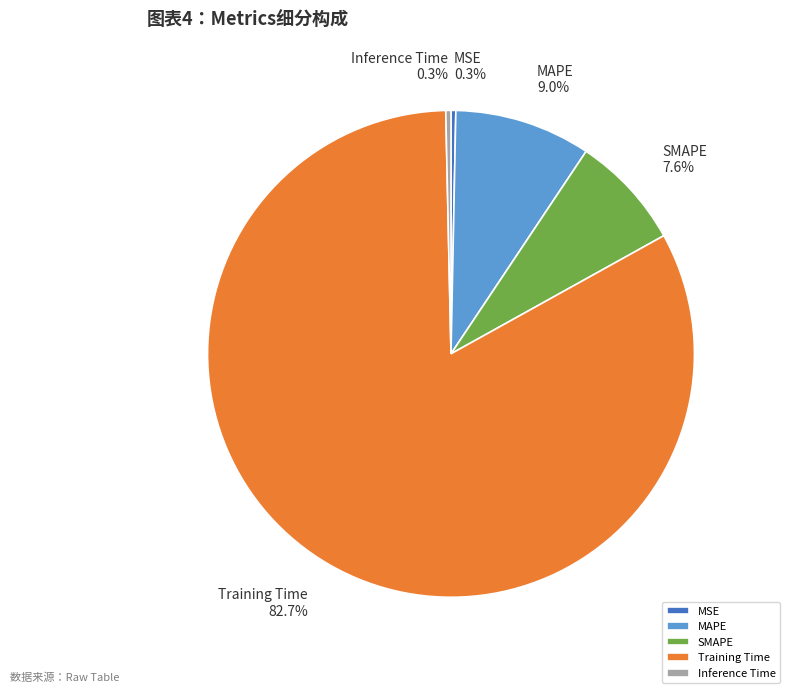

What percentage is the MAPE slice, to the nearest percent?

9%